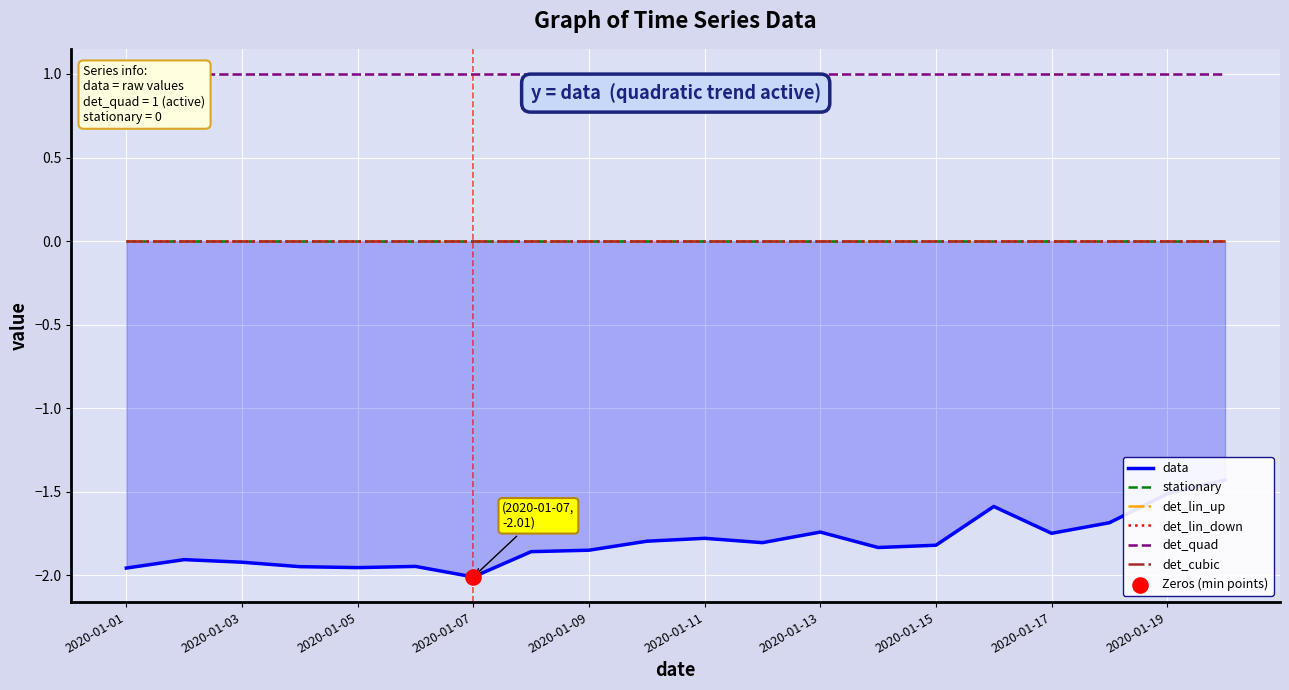

Which series reaches the maximum Y coordinate?

det_quad